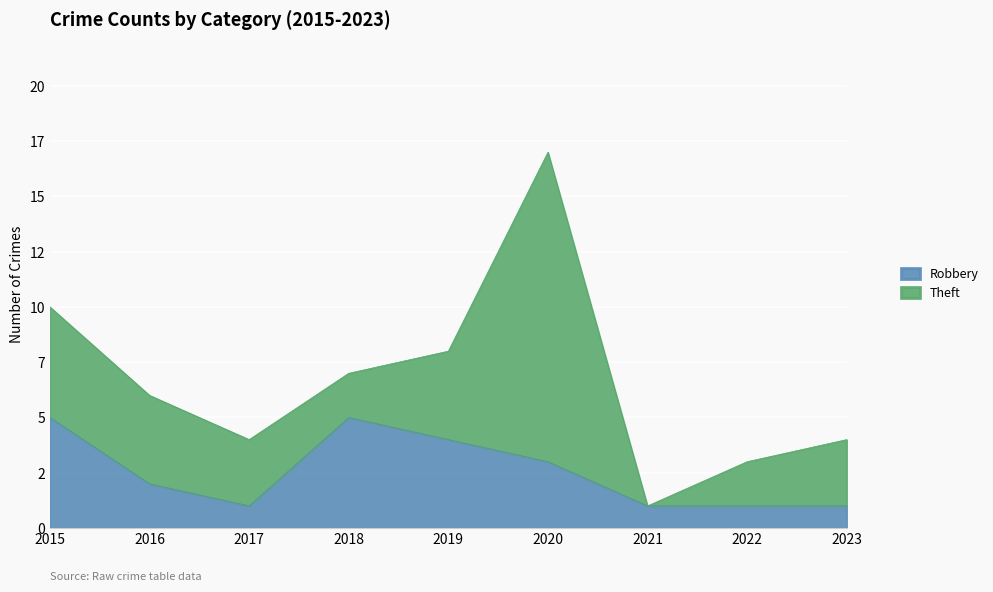

Reading left to right, extract all data points from this chart.

5	2	1	5	4	3	1	1	1